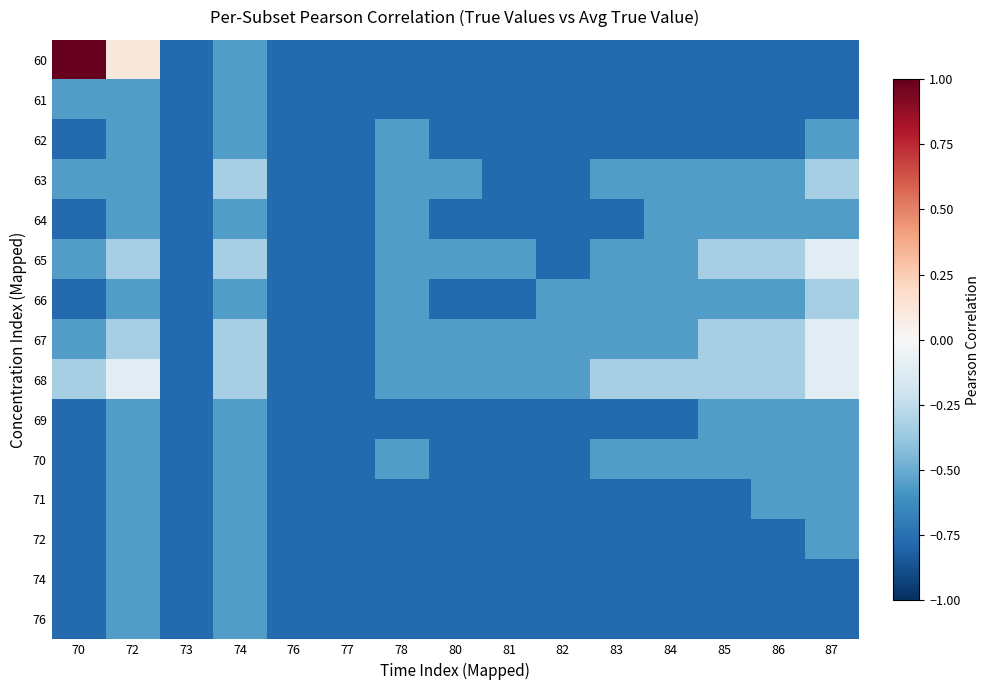

At 82, list the series in order from smallest to largest.

60, 61, 62, 63, 64, 65, 69, 70, 71, 72, 74, 76, 66, 67, 68